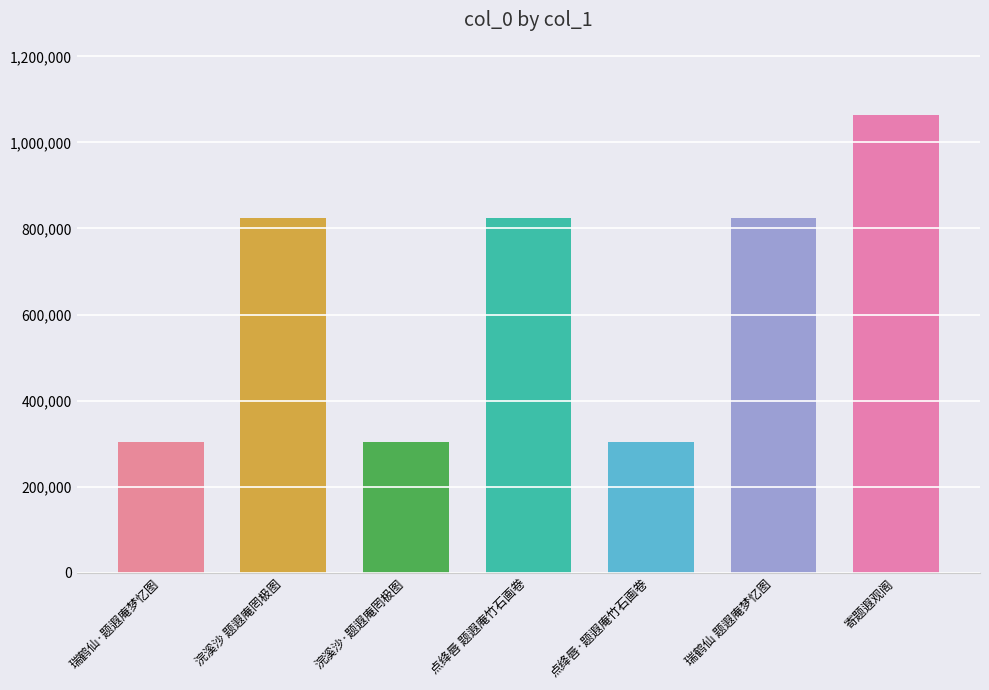

What is the average value?

635143